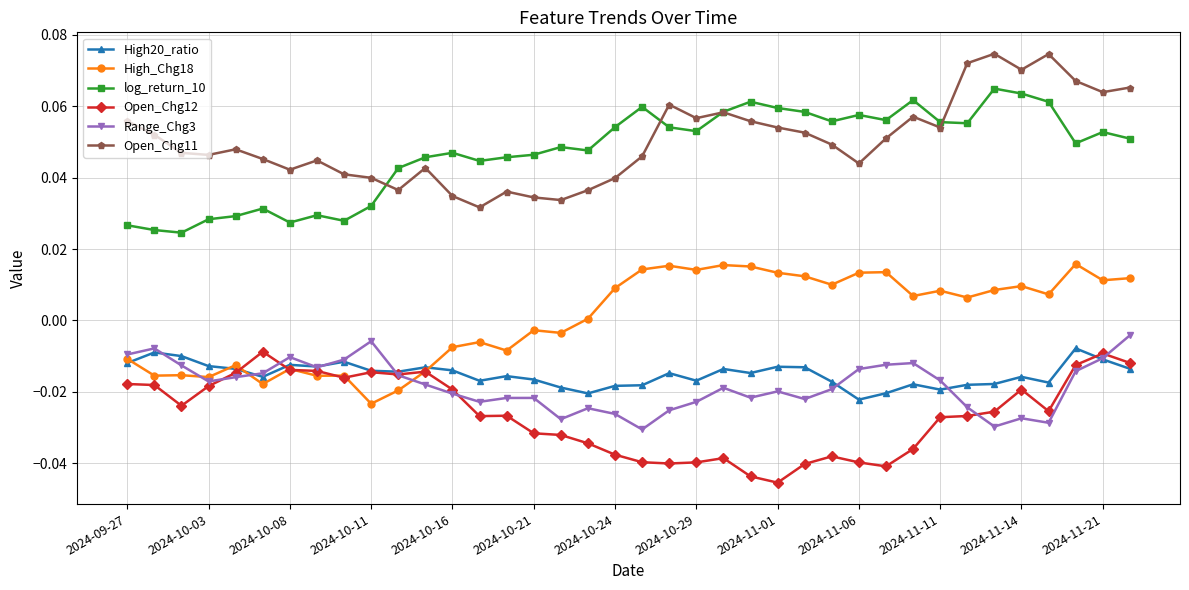

True or false: High_Chg18 has more than 2 interior local peaks.

True